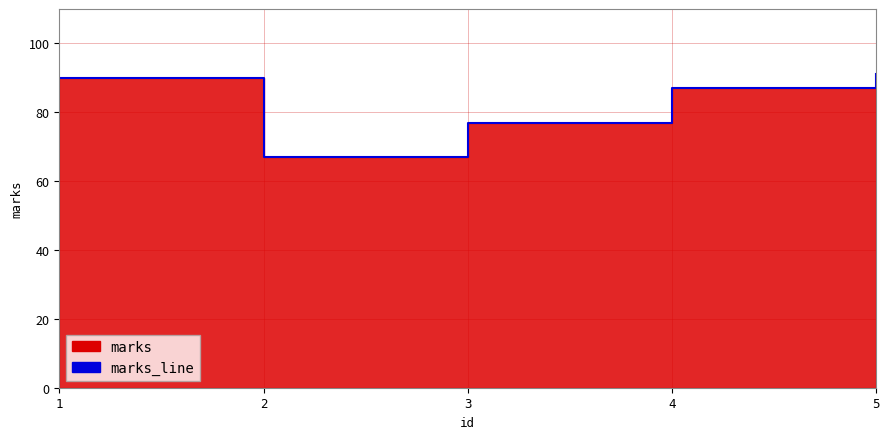

How many values are below 87?

2